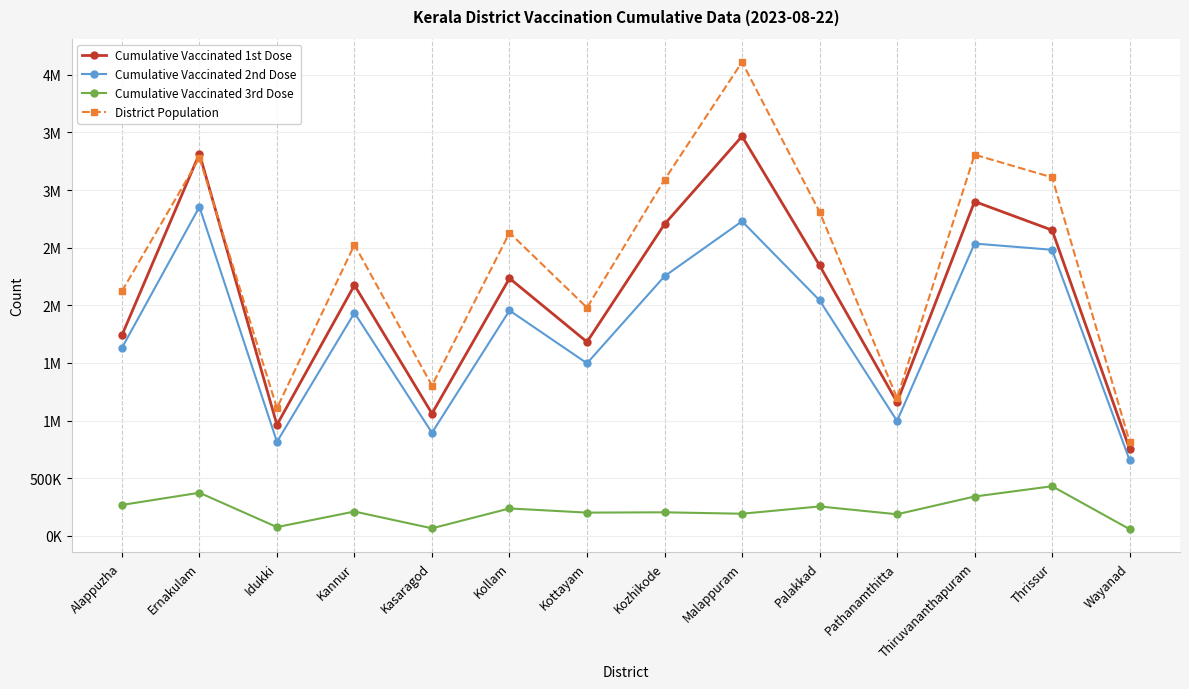

At which label does District Population first exceed 2629703?

Ernakulam